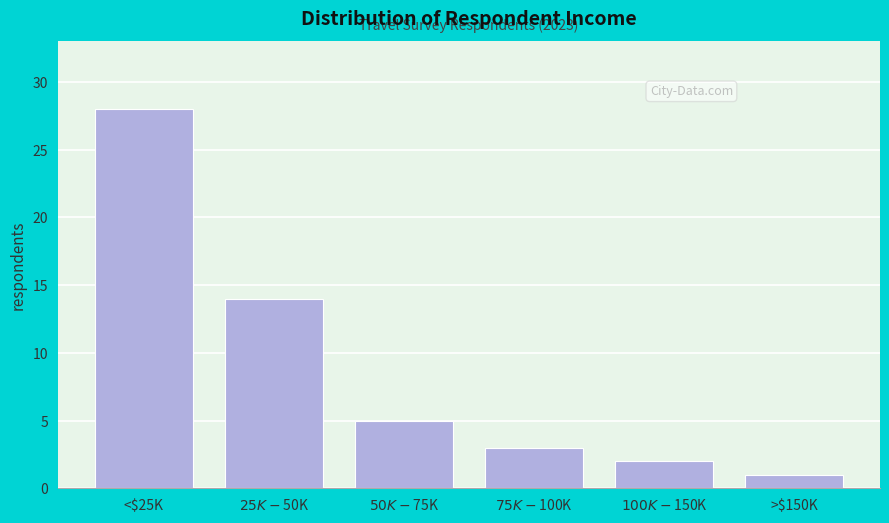

Reading right to left, list all the values displayed in this chart.

1	2	3	5	14	28